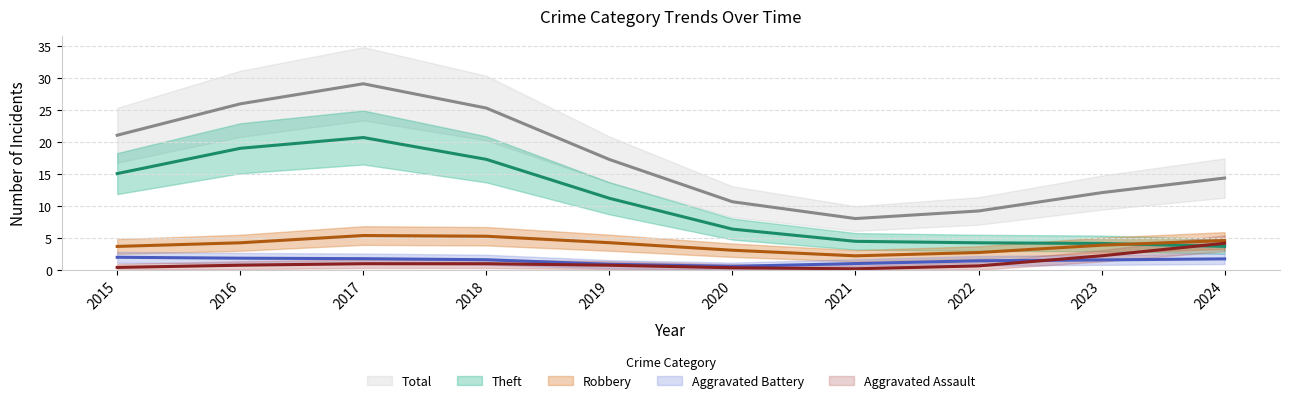

Which category has the lowest value in the Aggravated Assault series?

2015